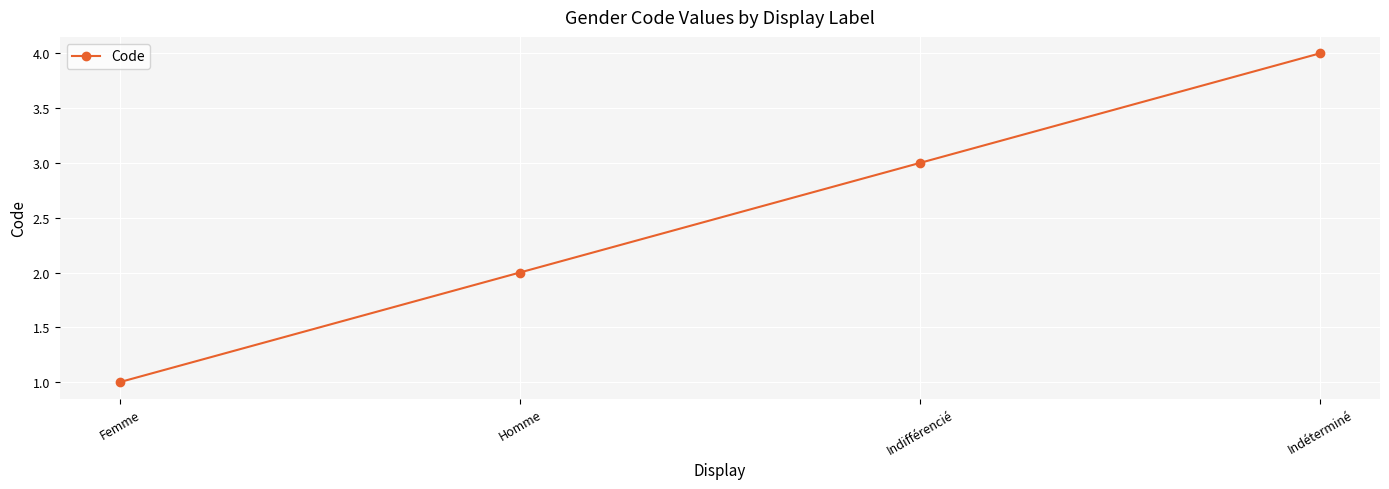

What is the sum of all values?

10